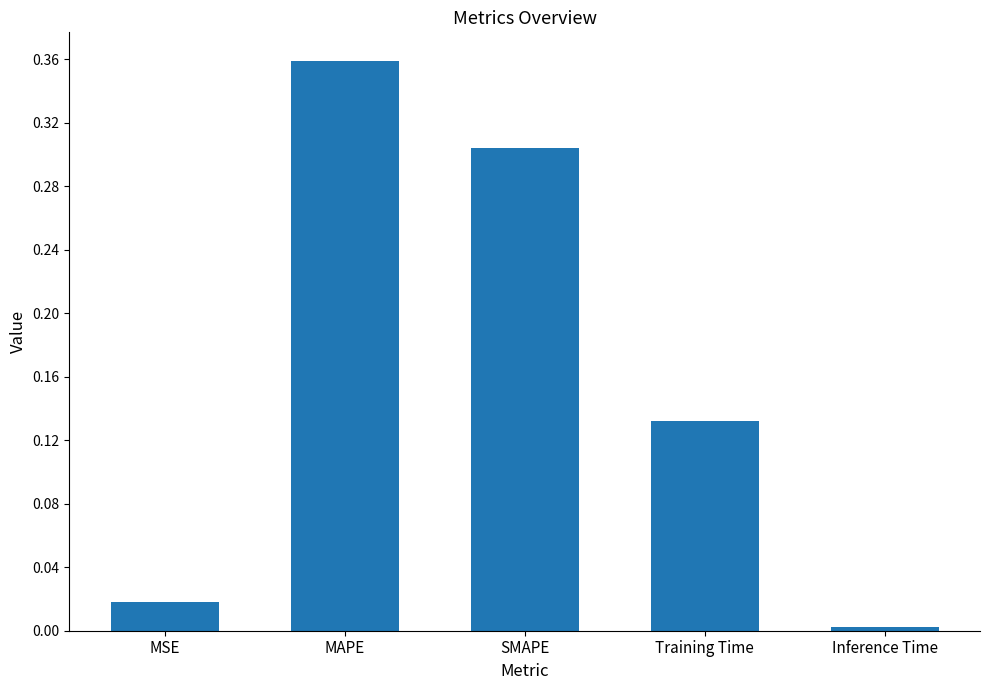

How many series are shown in this chart?

1